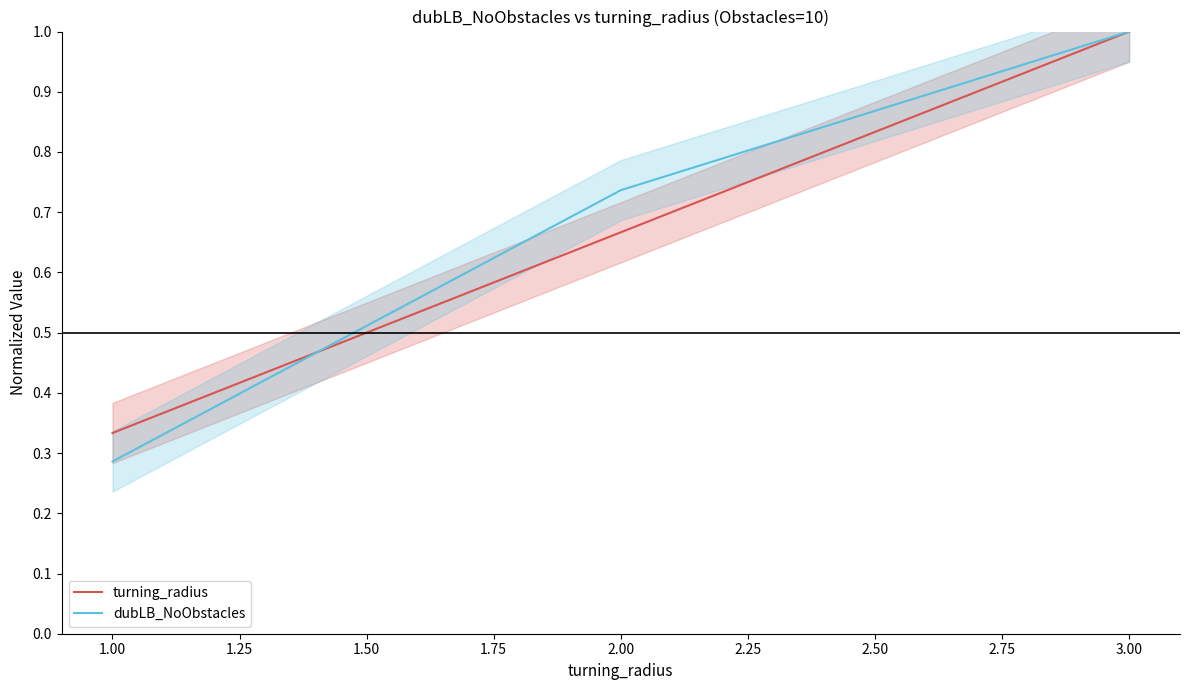

Does the chart display data point markers on the line(s)?

No